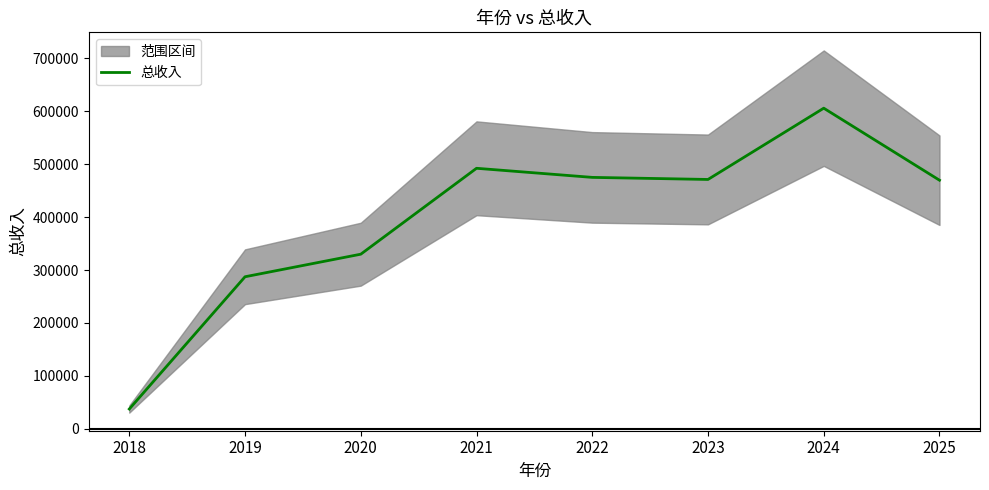

Reading left to right, list all the values displayed in this chart.

2018=37577.8	2019=287272.8	2020=329854.9	2021=492025.5	2022=474854.7	2023=470940.7	2024=605487.0	2025=469512.0